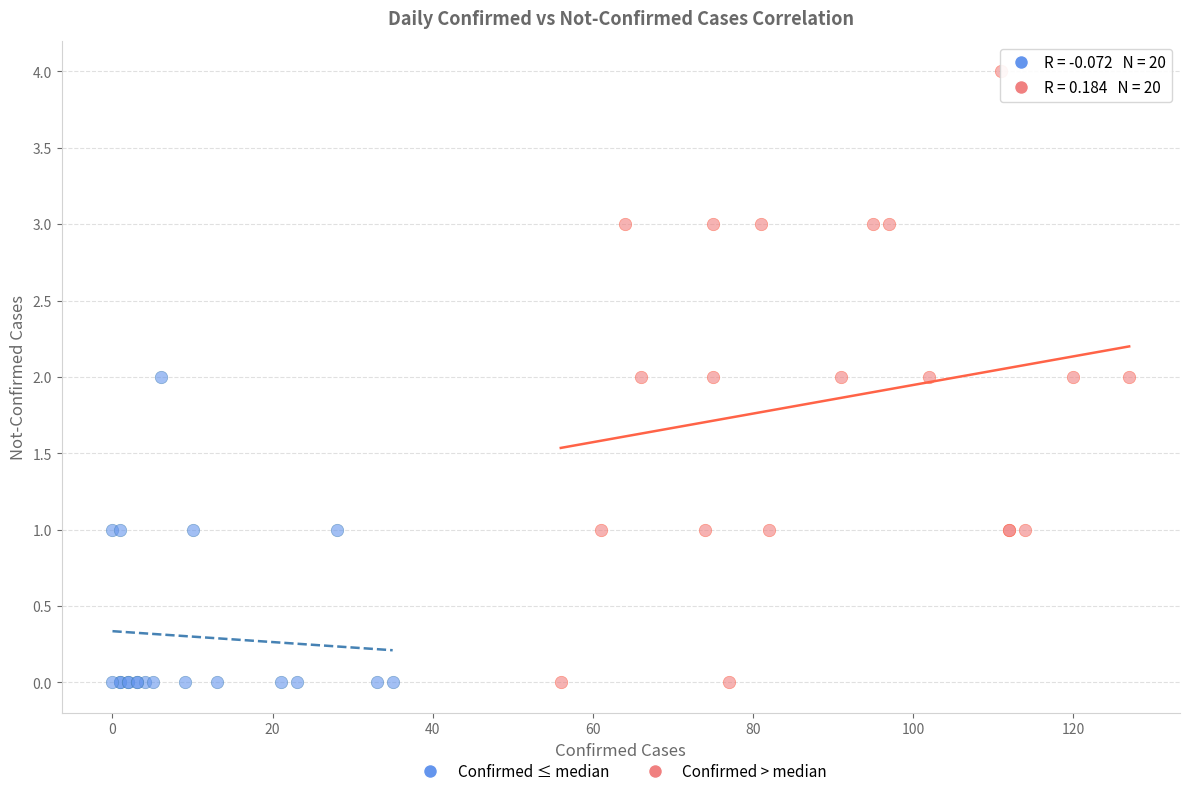

Which series contains the highest Y value?

Confirmed > median